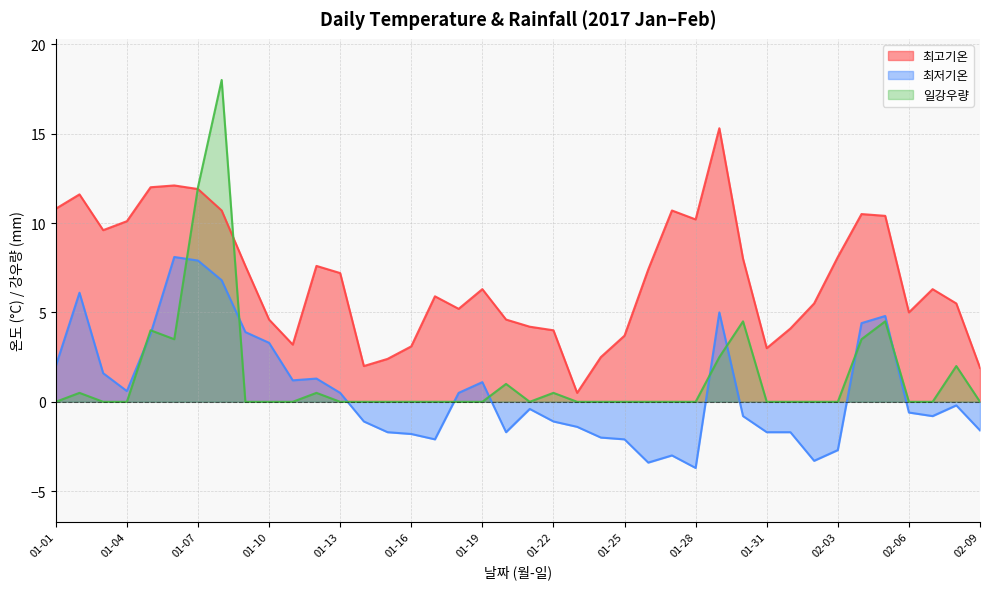

What is the minimum value for 최고기온?

0.5